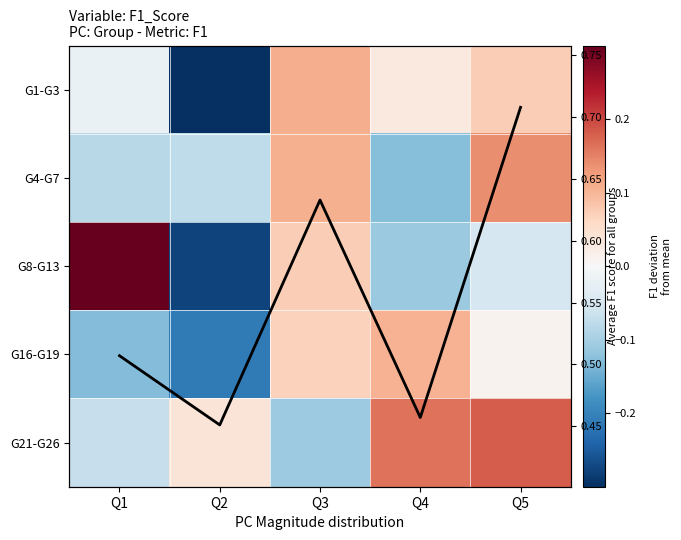

What is the maximum value shown in the chart?

0.7